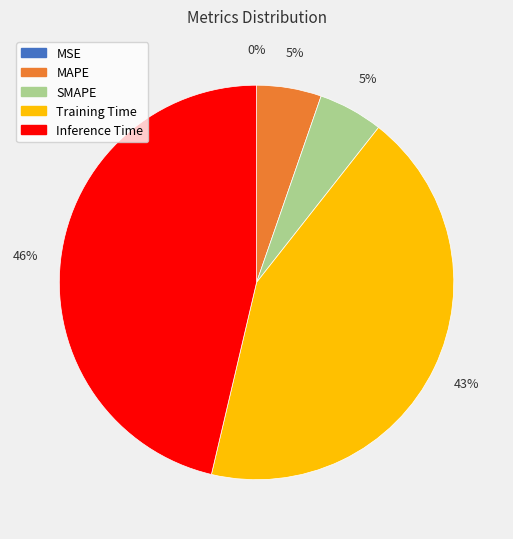

Which category has the biggest portion of the pie?

Inference Time